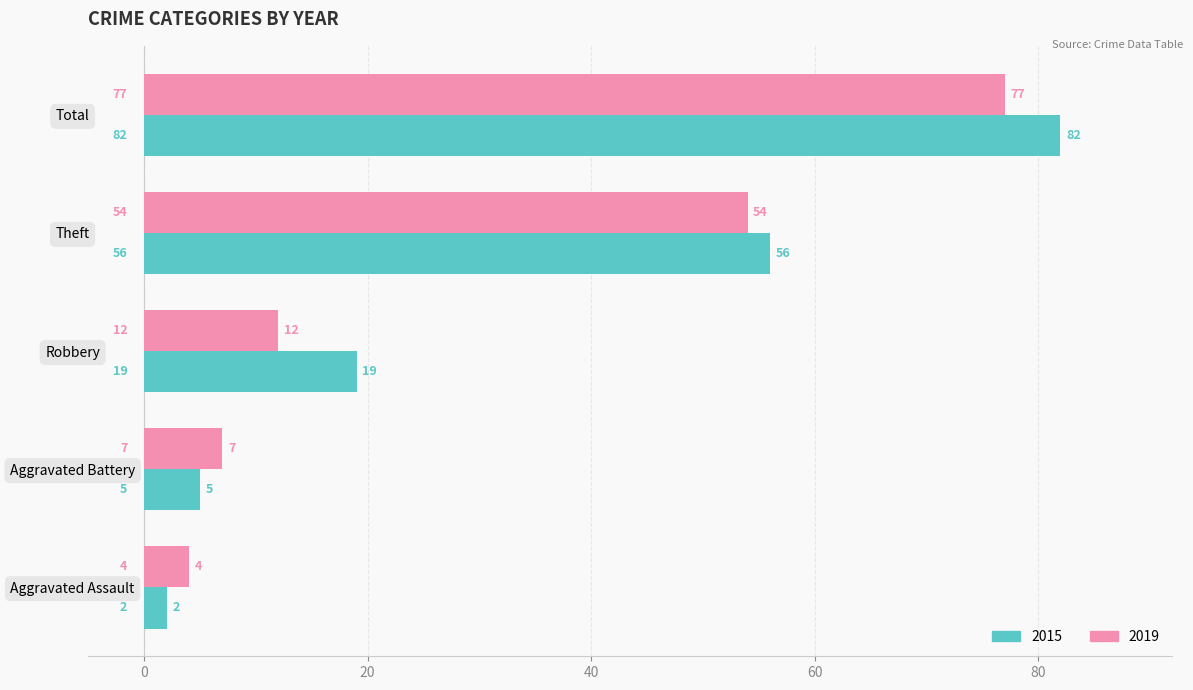

Is it true that 2019 equals 7 at Aggravated Battery?

True